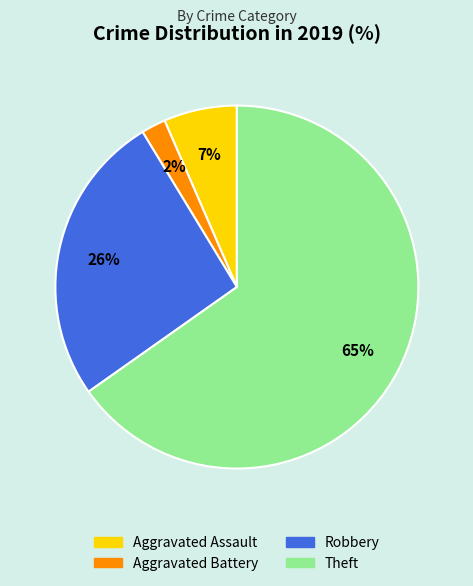

What is the ratio of the value at Aggravated Battery to the value at Aggravated Assault?

0.3